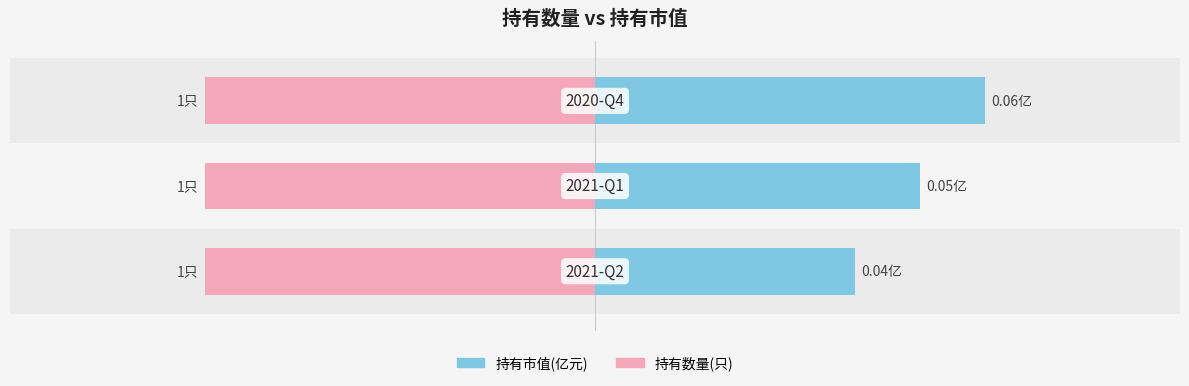

Which has a higher value, 1 or 2?

2